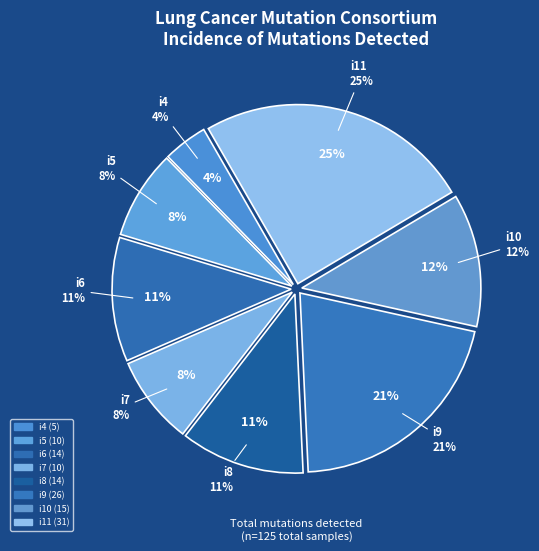

Does i5 represent more than half of the total?

No